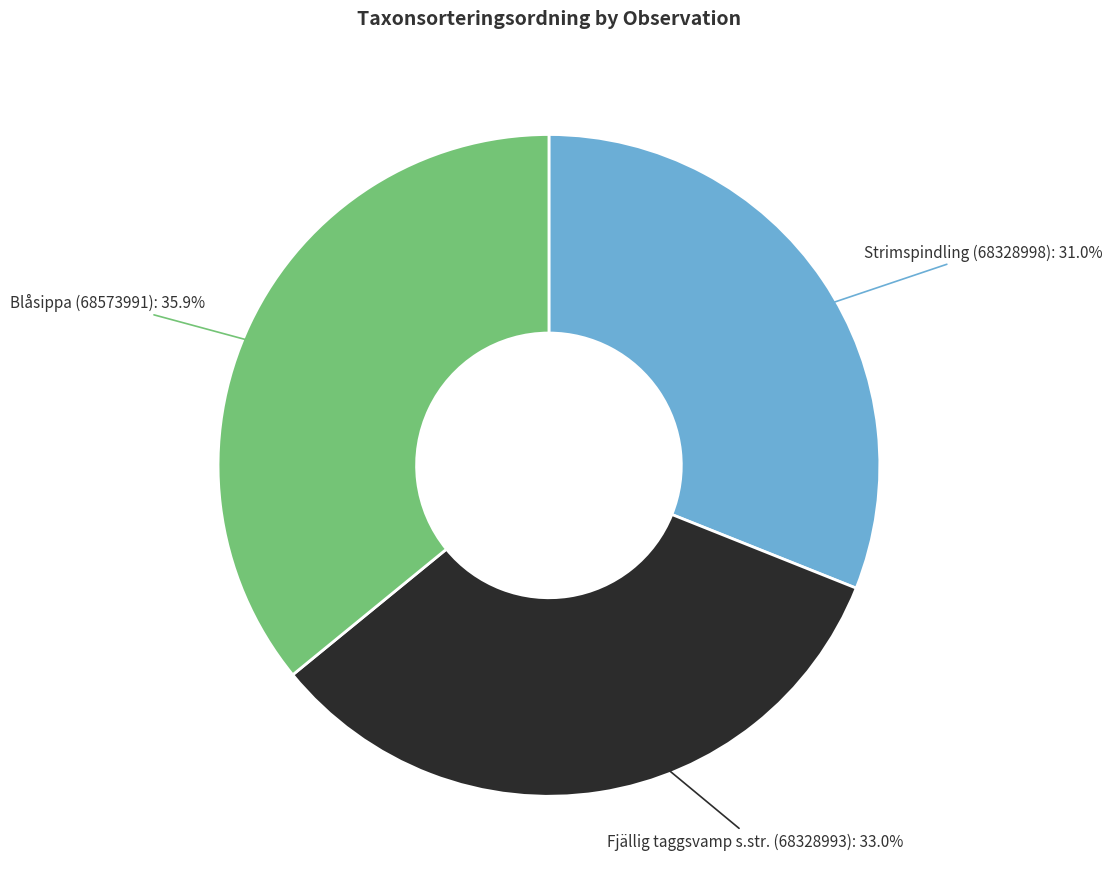

What is the ratio of the value at Fjällig taggsvamp s.str. (68328993) to the value at Blåsippa (68573991)?

0.9